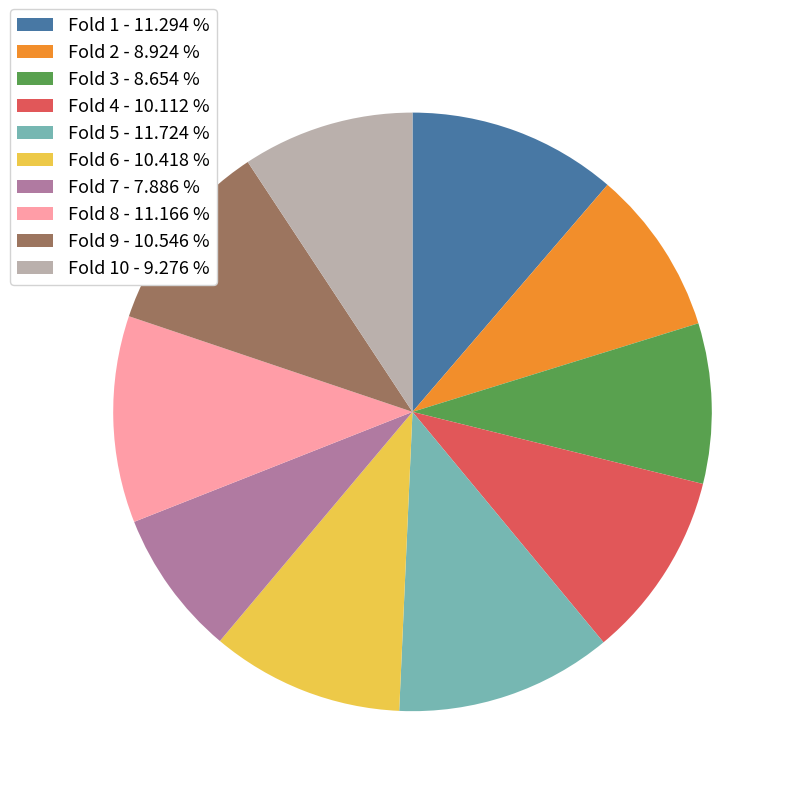

Does Fold 4 - 10.112 % represent more than half of the total?

No